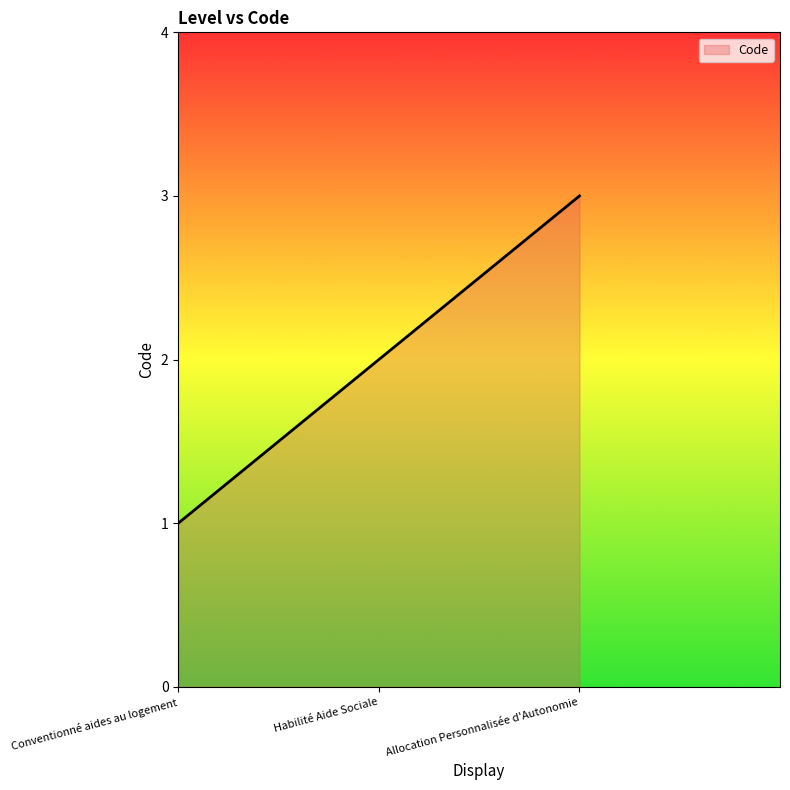

List the labels in order of value, smallest first.

Conventionné aides au logement, Habilité Aide Sociale, Allocation Personnalisée d'Autonomie